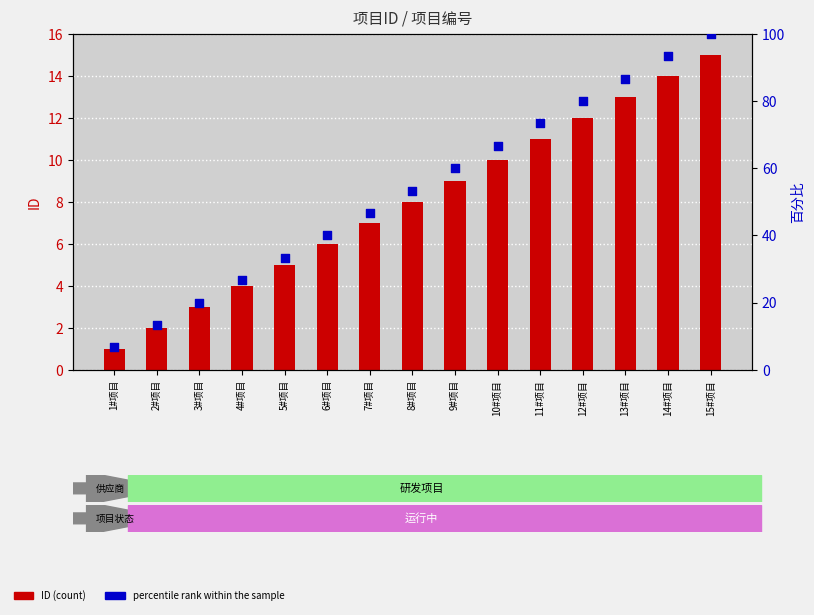

Is the value of percentile rank within the sample at 9#项目 greater than the value of ID (count) at 8#项目?

Yes